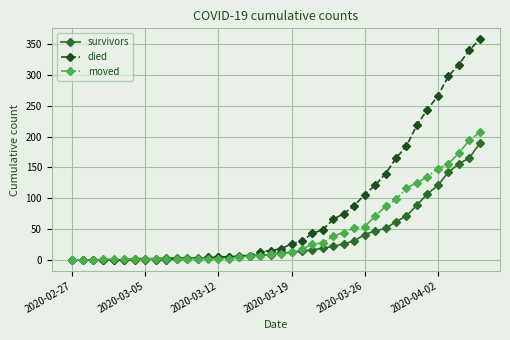

Rank the series by their maximum value, from lowest to highest.

survivors, moved, died